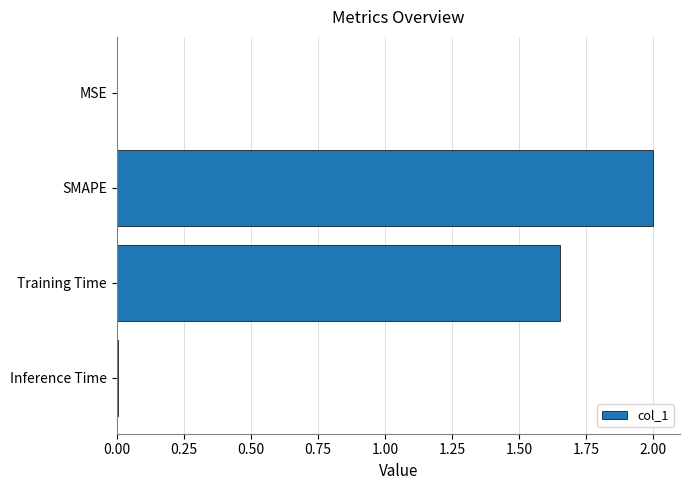

At which label is the value closest to 1?

Training Time